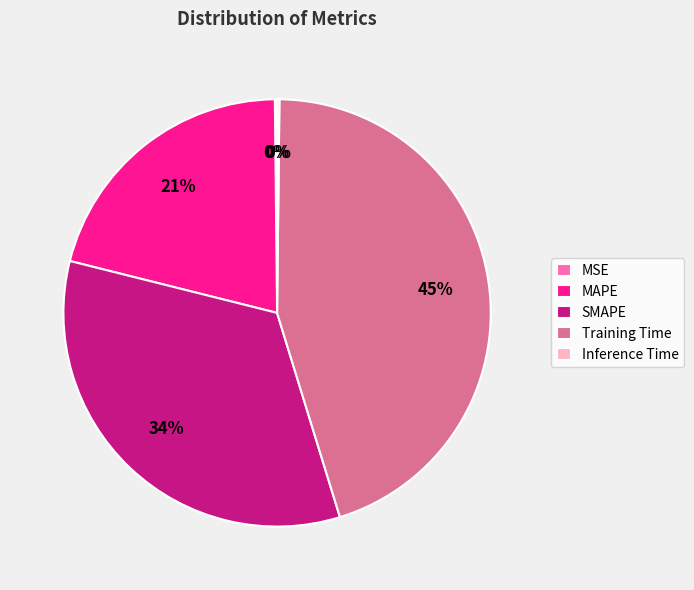

What is the ratio of the value at MAPE to the value at SMAPE?

0.6